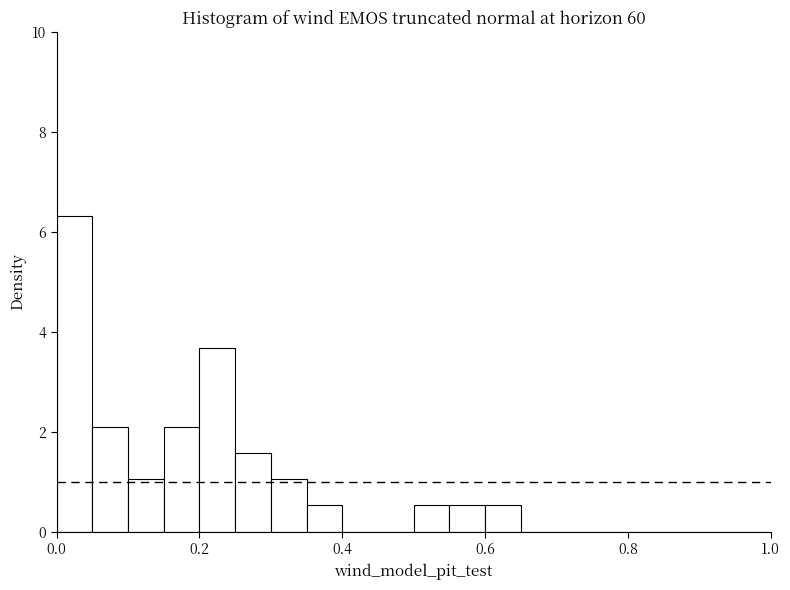

Read against the x-axis, roughly where is the centre of the tallest bar?

0.02